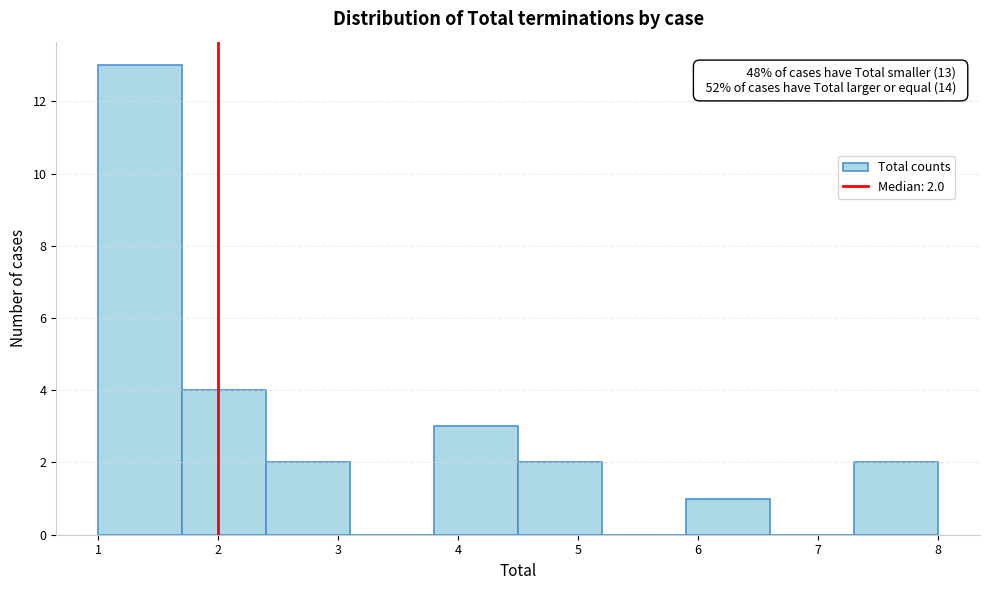

Which range on the x-axis has the tallest bar?

1.0 to 1.7